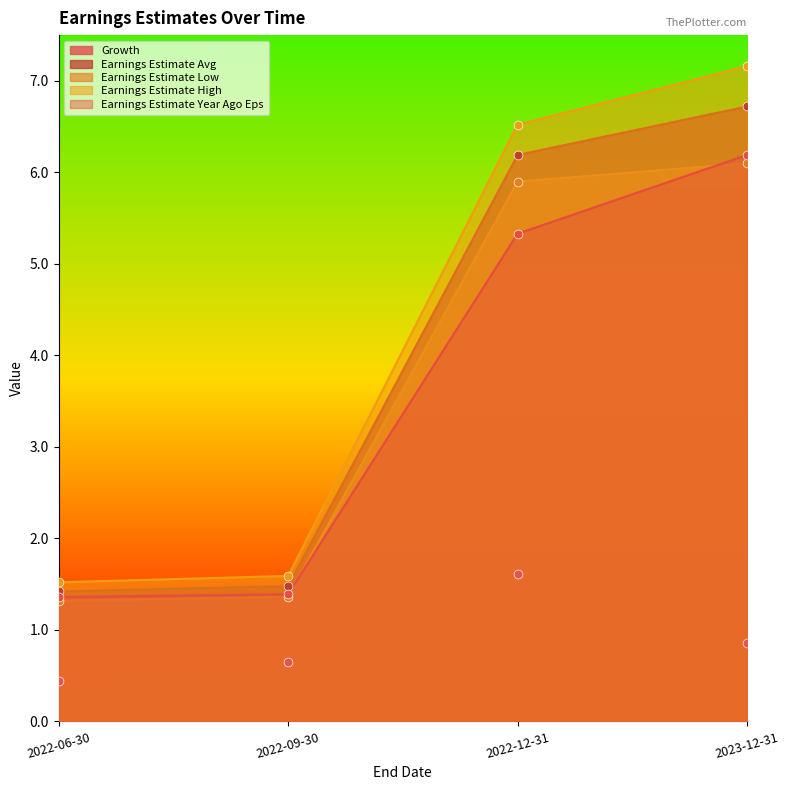

Is the value of Earnings Estimate High at 2022-06-30 greater than the value of Earnings Estimate Year Ago Eps at 2022-09-30?

Yes